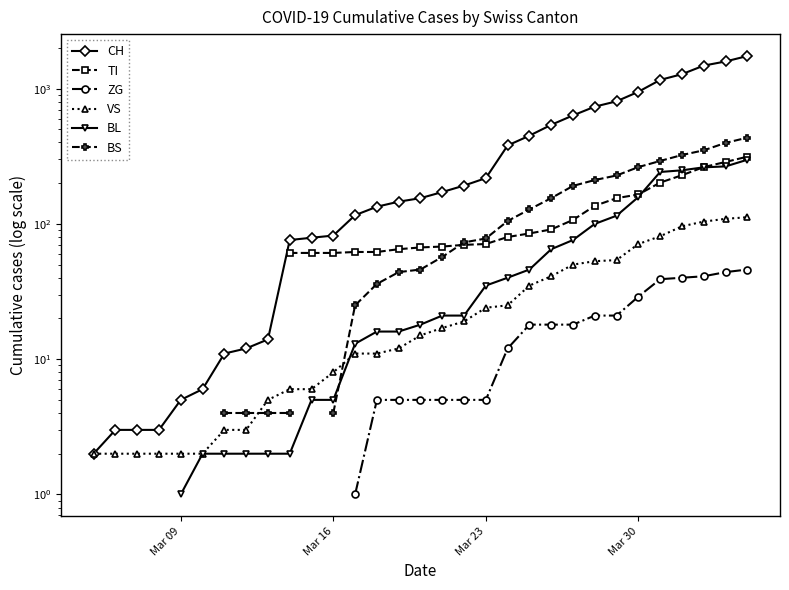

True or false: VS and TI cross at least once.

False